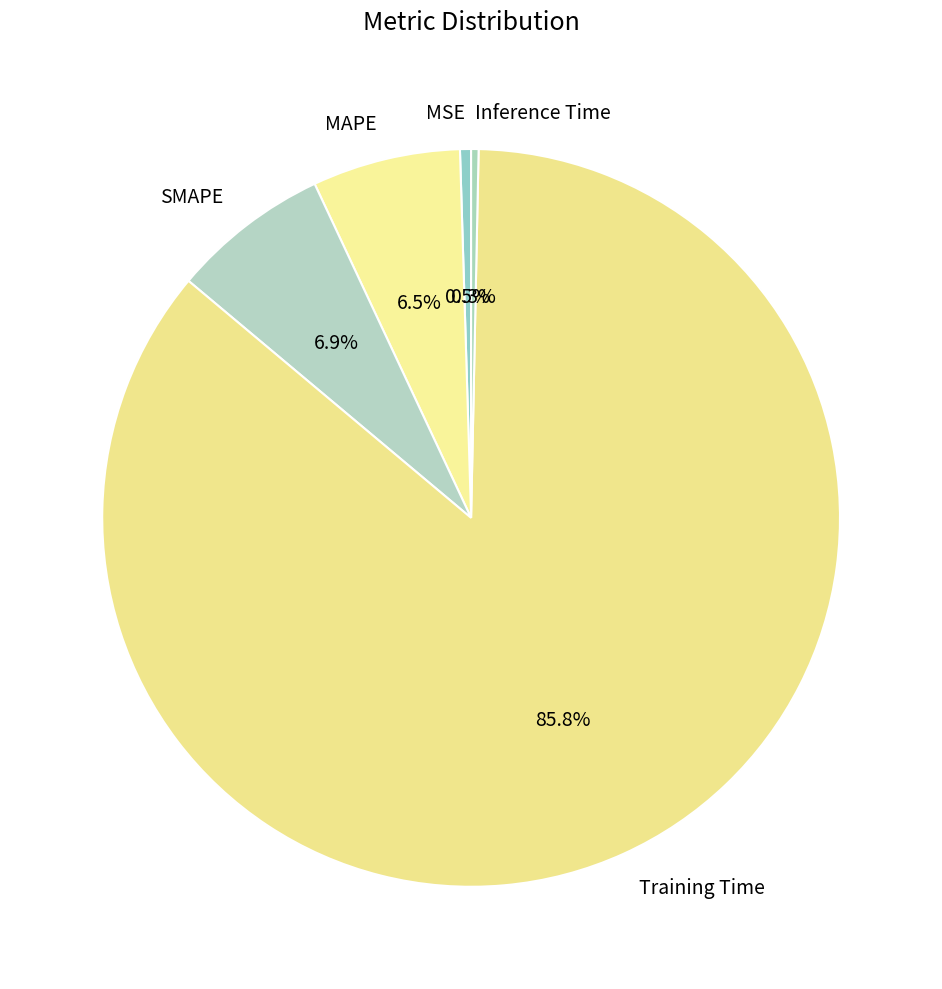

Which has a higher value, MAPE or Inference Time?

MAPE